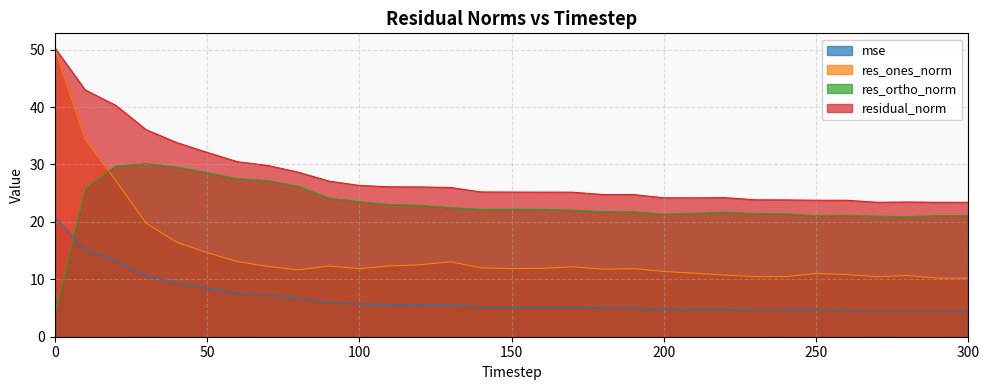

After their last crossing, which series has the higher values: mse or res_ortho_norm?

res_ortho_norm